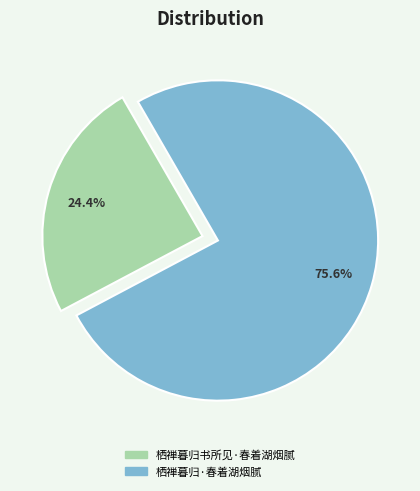

Rank the categories by value from highest to lowest.

栖禅暮归·春着湖烟腻, 栖禅暮归书所见·春着湖烟腻